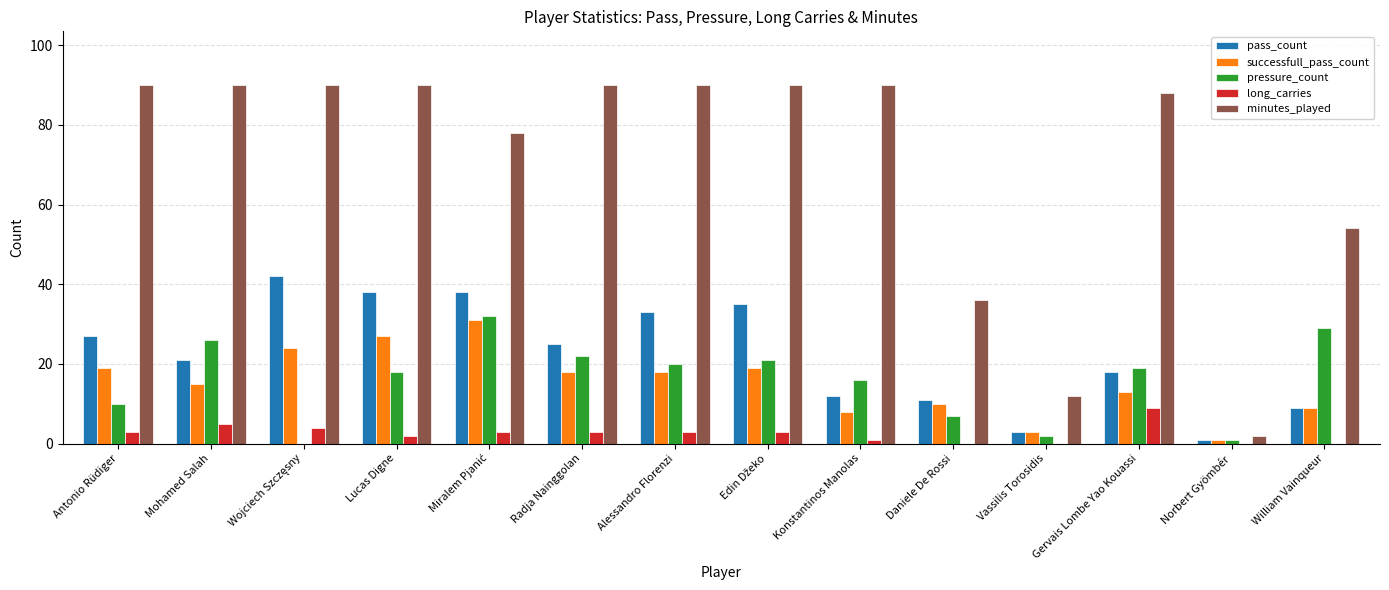

Where is pass_count nearest to the value 21?

Mohamed Salah